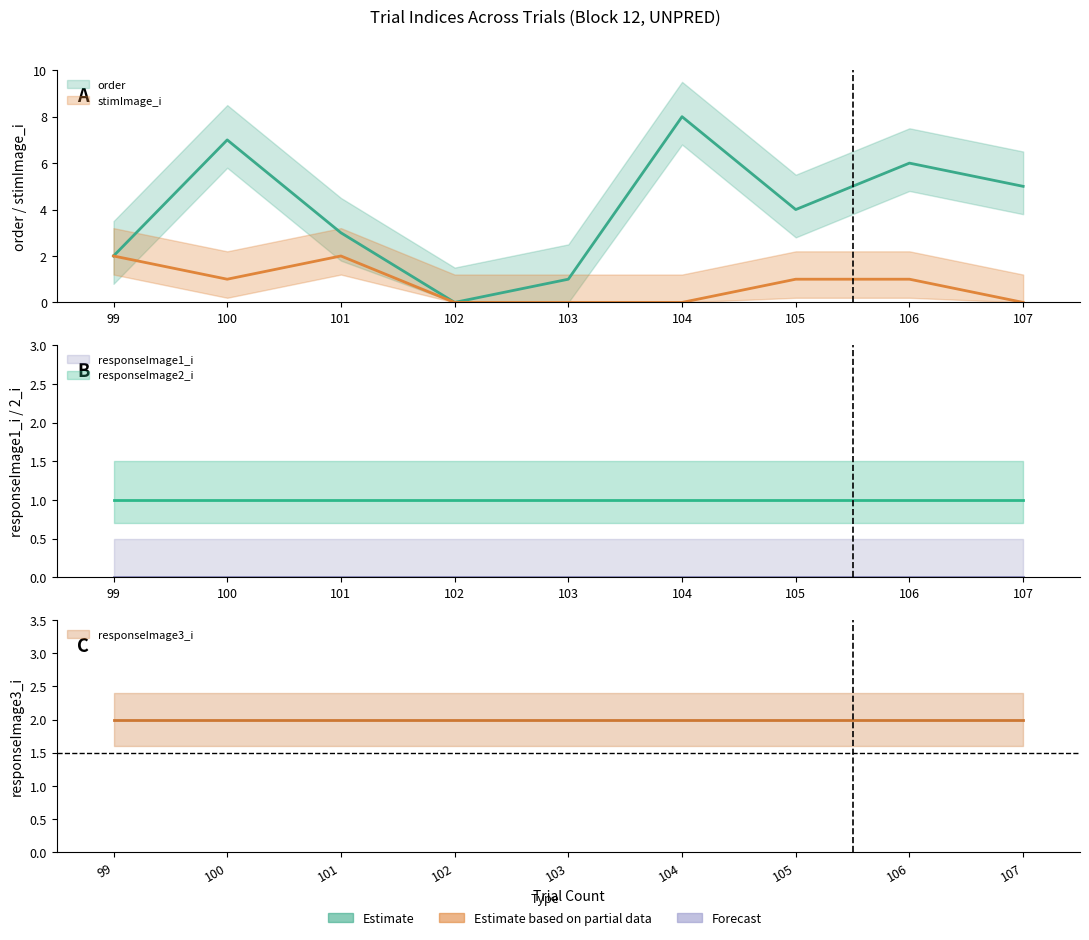

Reading left to right, transcribe all the data shown in this chart.

order: 99=2	100=7	101=3	102=0	103=1	104=8	105=4	106=6	107=5
stimImage_i: 99=2	100=1	101=2	102=0	103=0	104=0	105=1	106=1	107=0
responseImage1_i: 99=0	100=0	101=0	102=0	103=0	104=0	105=0	106=0	107=0
responseImage2_i: 99=1	100=1	101=1	102=1	103=1	104=1	105=1	106=1	107=1
responseImage3_i: 99=2	100=2	101=2	102=2	103=2	104=2	105=2	106=2	107=2